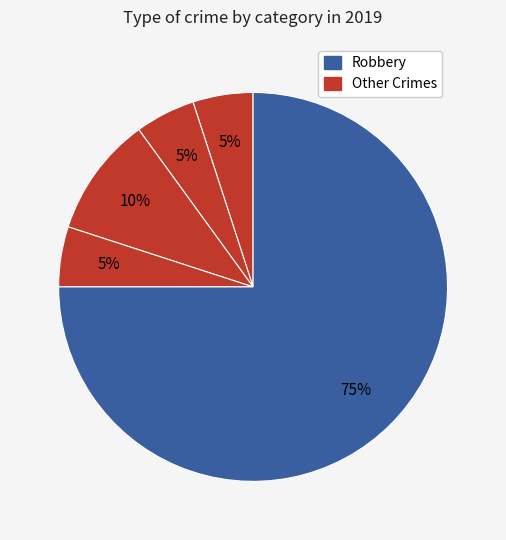

To the nearest percent, what is the average slice percentage?

20%